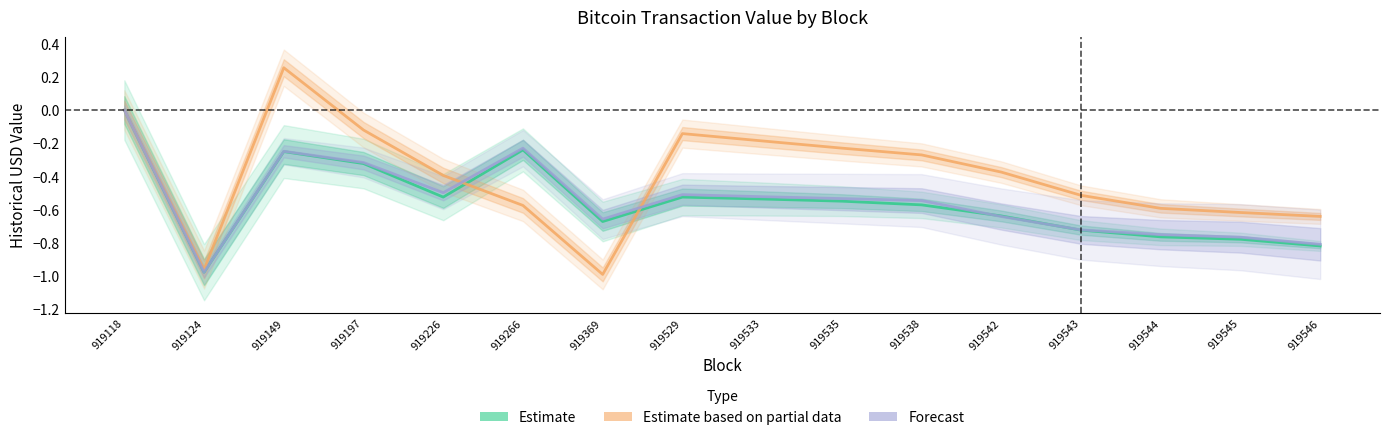

How many lines are shown in the chart?

3